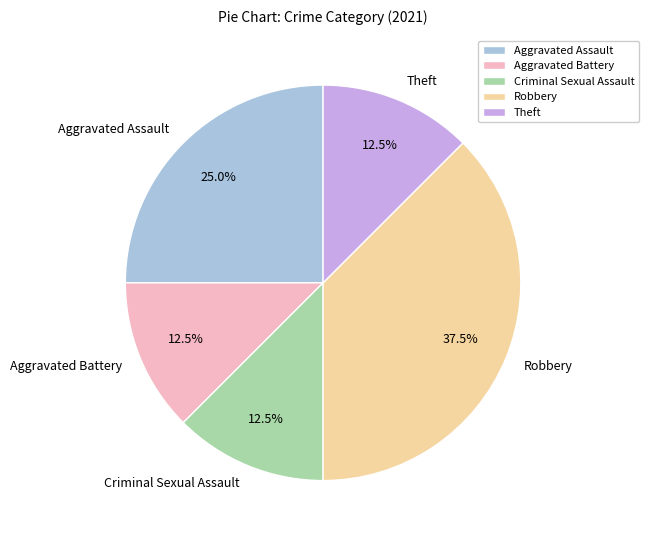

Between Theft and Robbery, which is larger?

Robbery